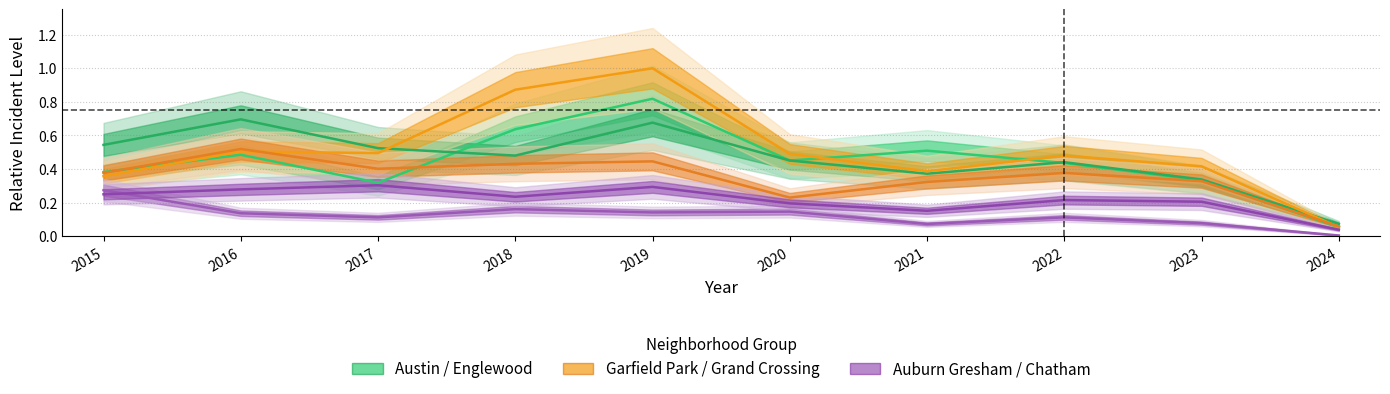

Where is the first local maximum for Auburn Gresham?

2018